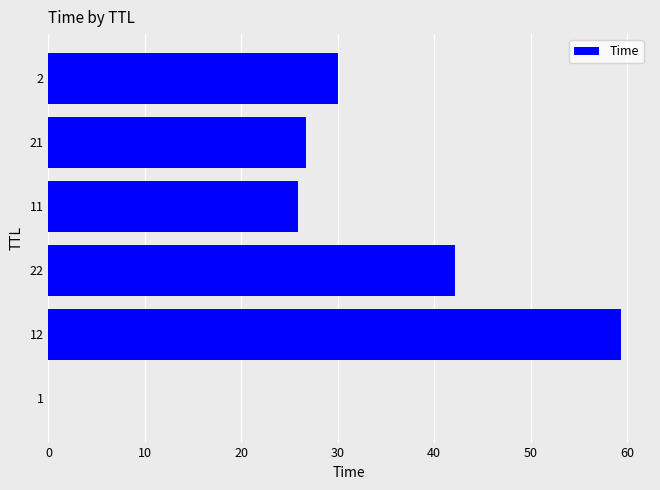

What is the greatest value displayed?

59.4